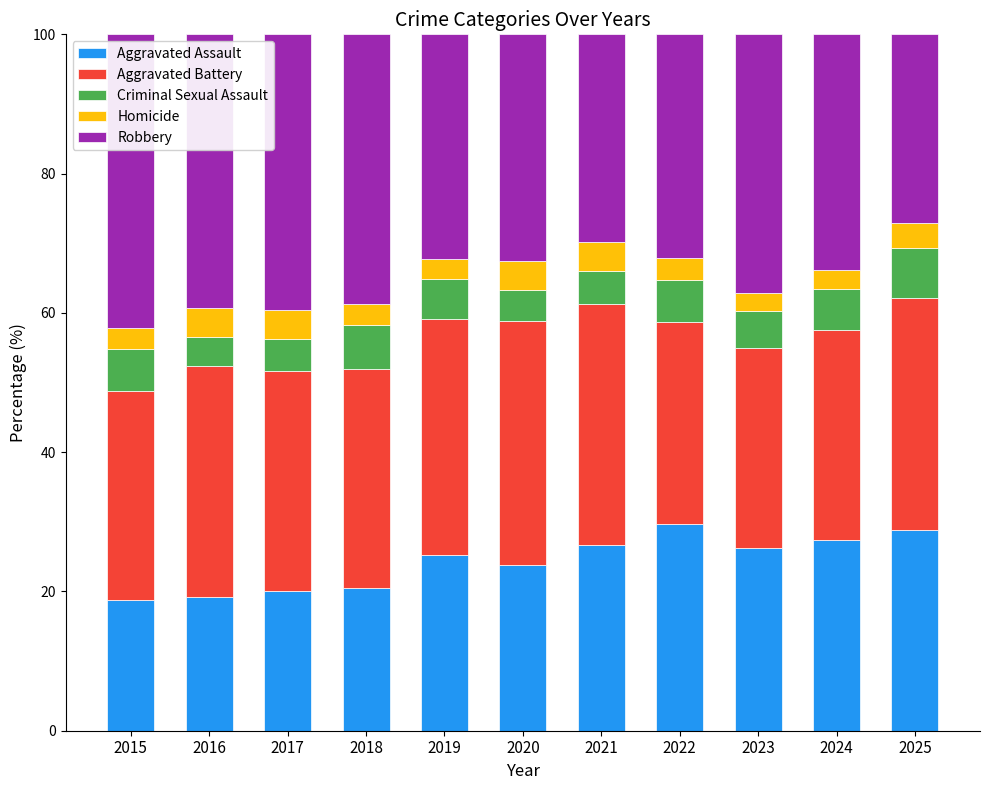

The value of Aggravated Assault at 2024 is 27.3. True or false?

True